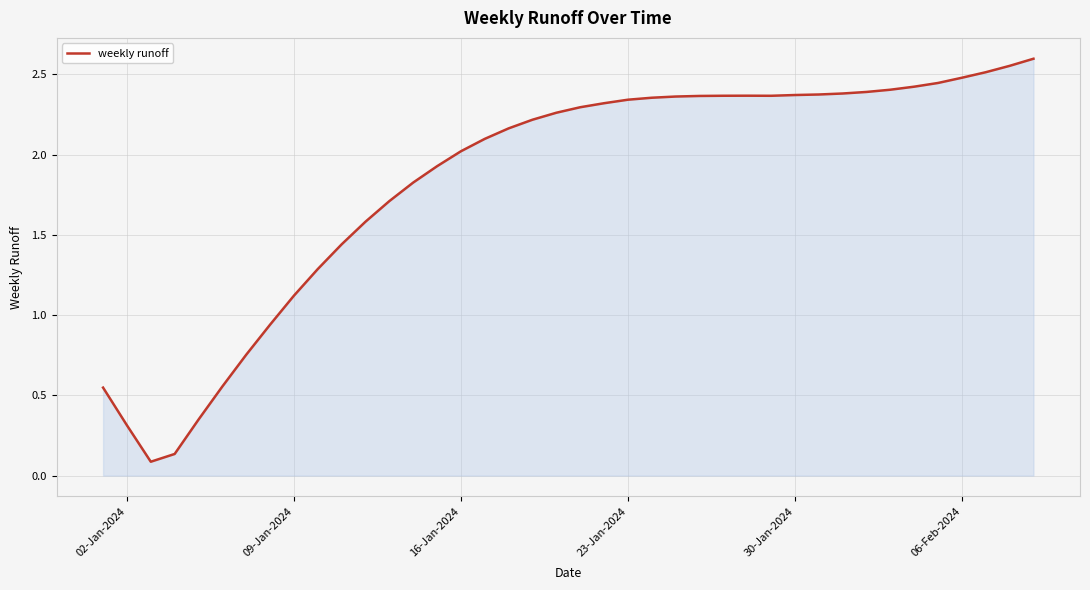

What is the difference between the maximum and minimum values?

2.5